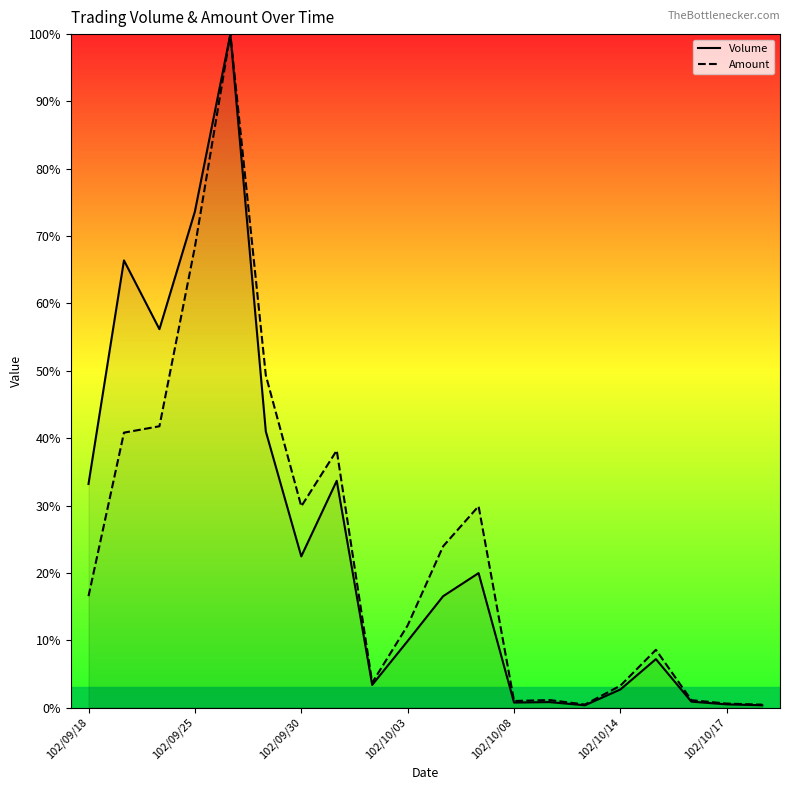

True or false: Amount and Volume cross at least once.

False